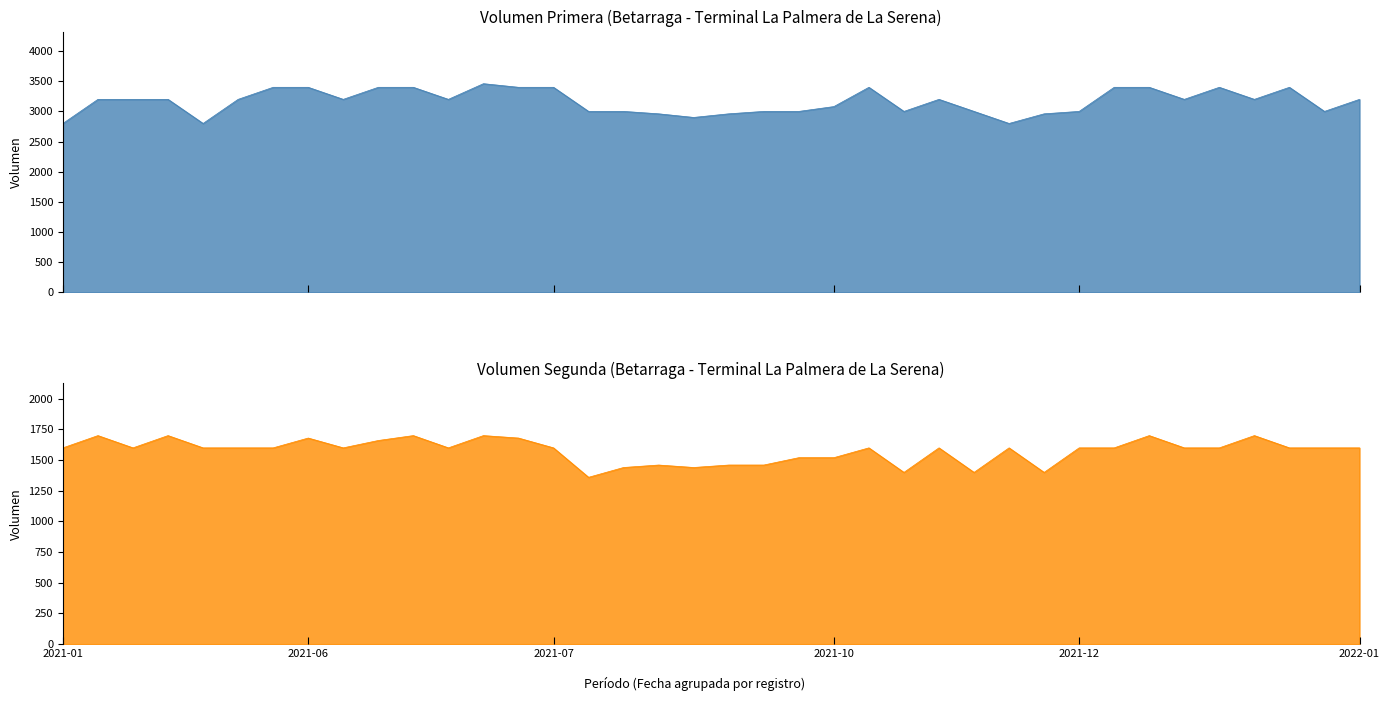

How many interior local peaks does the Segunda series have?

11